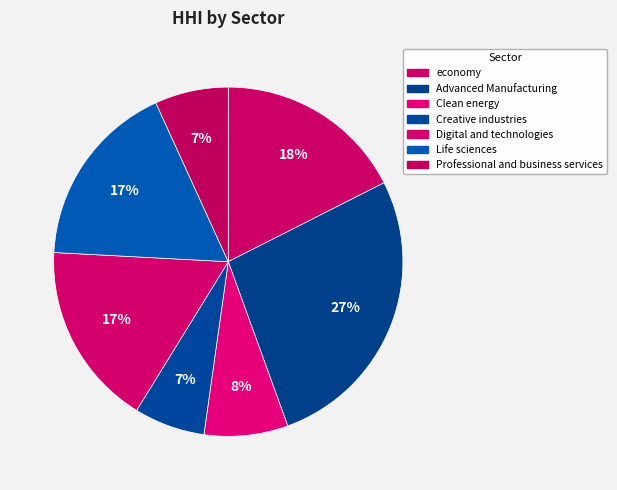

Is there a majority slice in this chart?

No